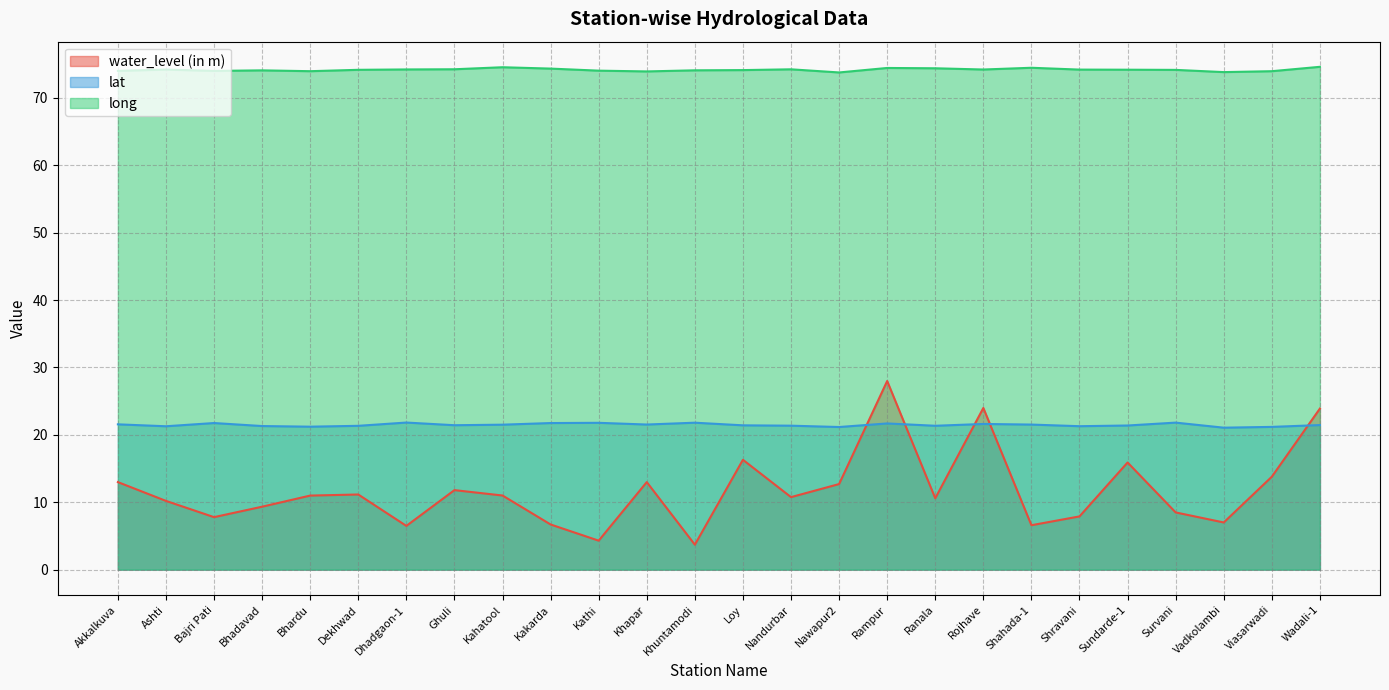

What is the value of the lat point at the 20th from the left?

21.5